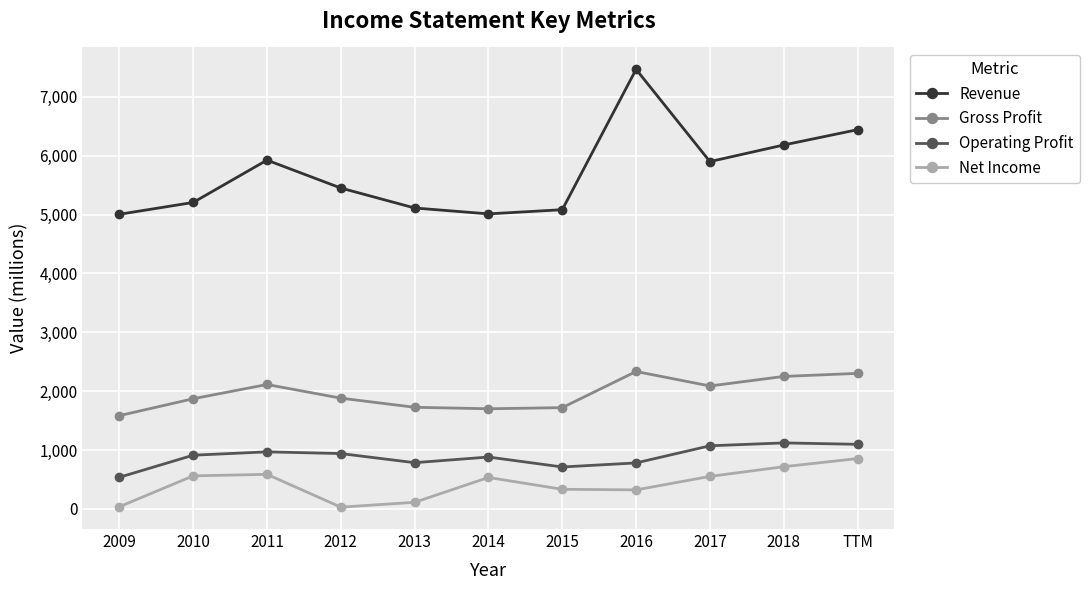

True or false: Net Income and Operating Profit cross at least once.

False